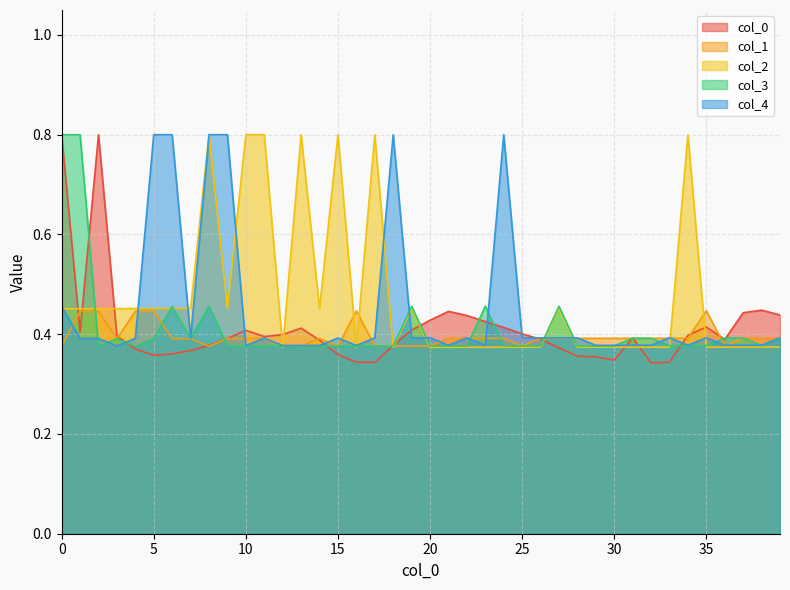

Is it true that col_2 equals 0.5 at 0?

True